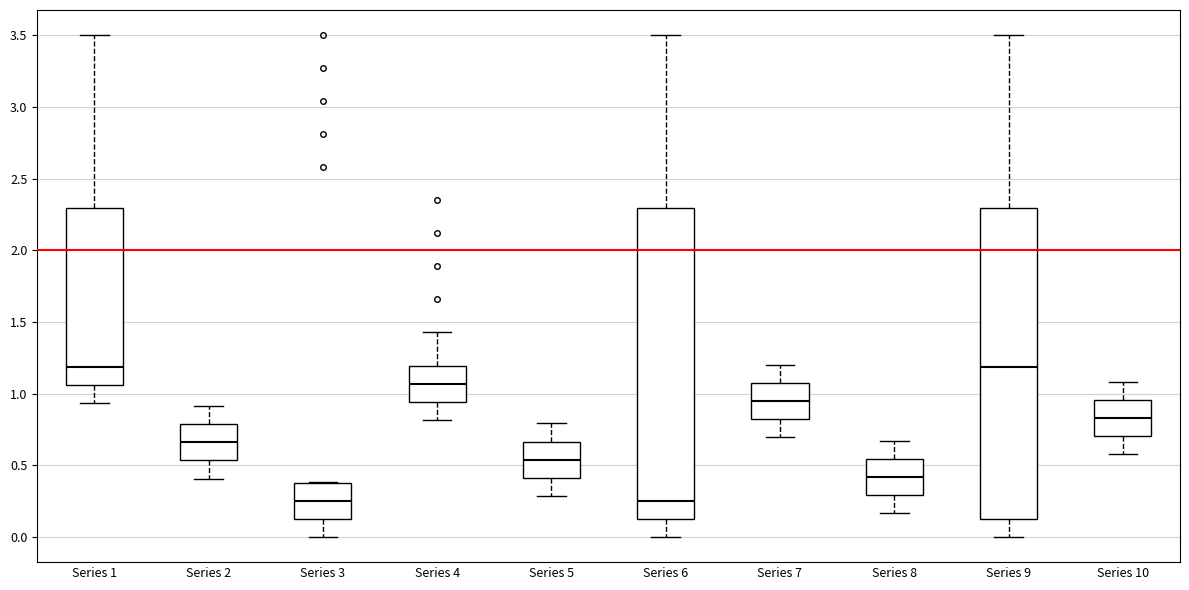

Reading left to right, transcribe this box plot: for each box, give where its median line is, the range the box spans, and where its two whiskers end, as read against the y-axis. The values are not printed on the chart, so give them approximately, as read against the axis.

Series 1: median 1.20, box 1.05 to 2.30, whiskers 0.95 to 3.50
Series 2: median 0.65, box 0.55 to 0.80, whiskers 0.40 to 0.90
Series 3: median 0.25, box 0.15 to 0.40, whiskers 0.00 to 0.40
Series 4: median 1.05, box 0.95 to 1.20, whiskers 0.80 to 1.45
Series 5: median 0.55, box 0.40 to 0.65, whiskers 0.30 to 0.80
Series 6: median 0.25, box 0.15 to 2.30, whiskers 0.00 to 3.50
Series 7: median 0.95, box 0.80 to 1.05, whiskers 0.70 to 1.20
Series 8: median 0.40, box 0.30 to 0.55, whiskers 0.15 to 0.65
Series 9: median 1.20, box 0.15 to 2.30, whiskers 0.00 to 3.50
Series 10: median 0.85, box 0.70 to 0.95, whiskers 0.60 to 1.10